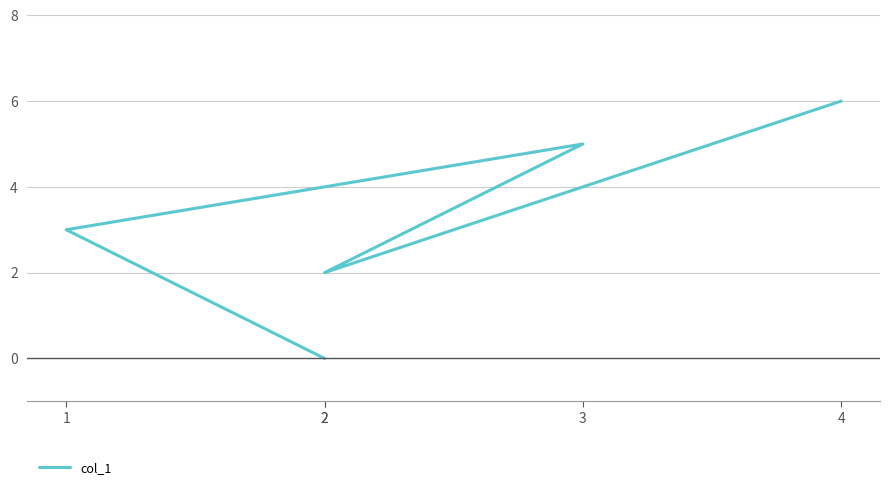

Does the chart display data point markers on the line(s)?

No